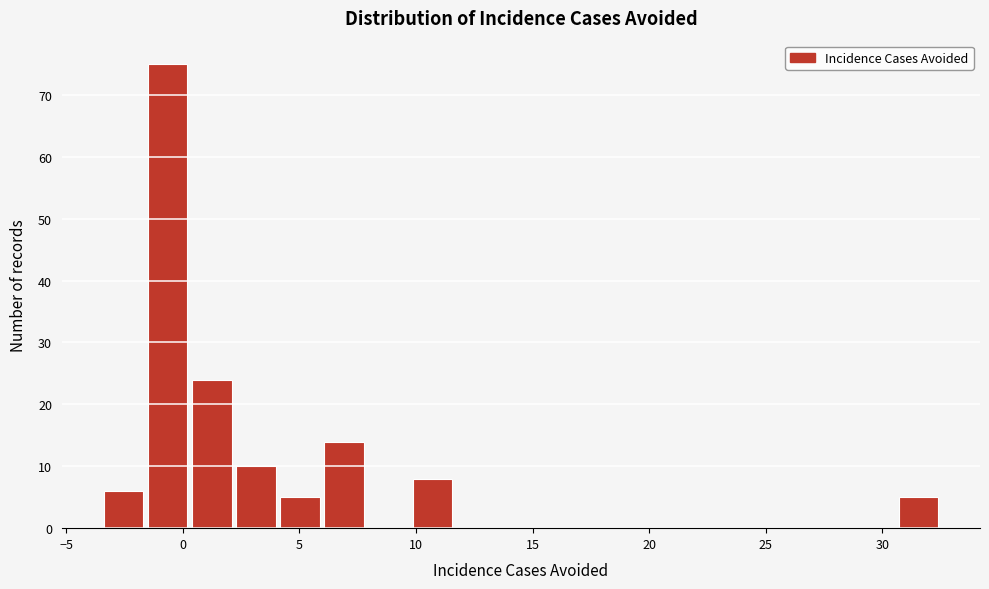

Read against the x-axis, roughly where is the centre of the tallest bar?

-0.5